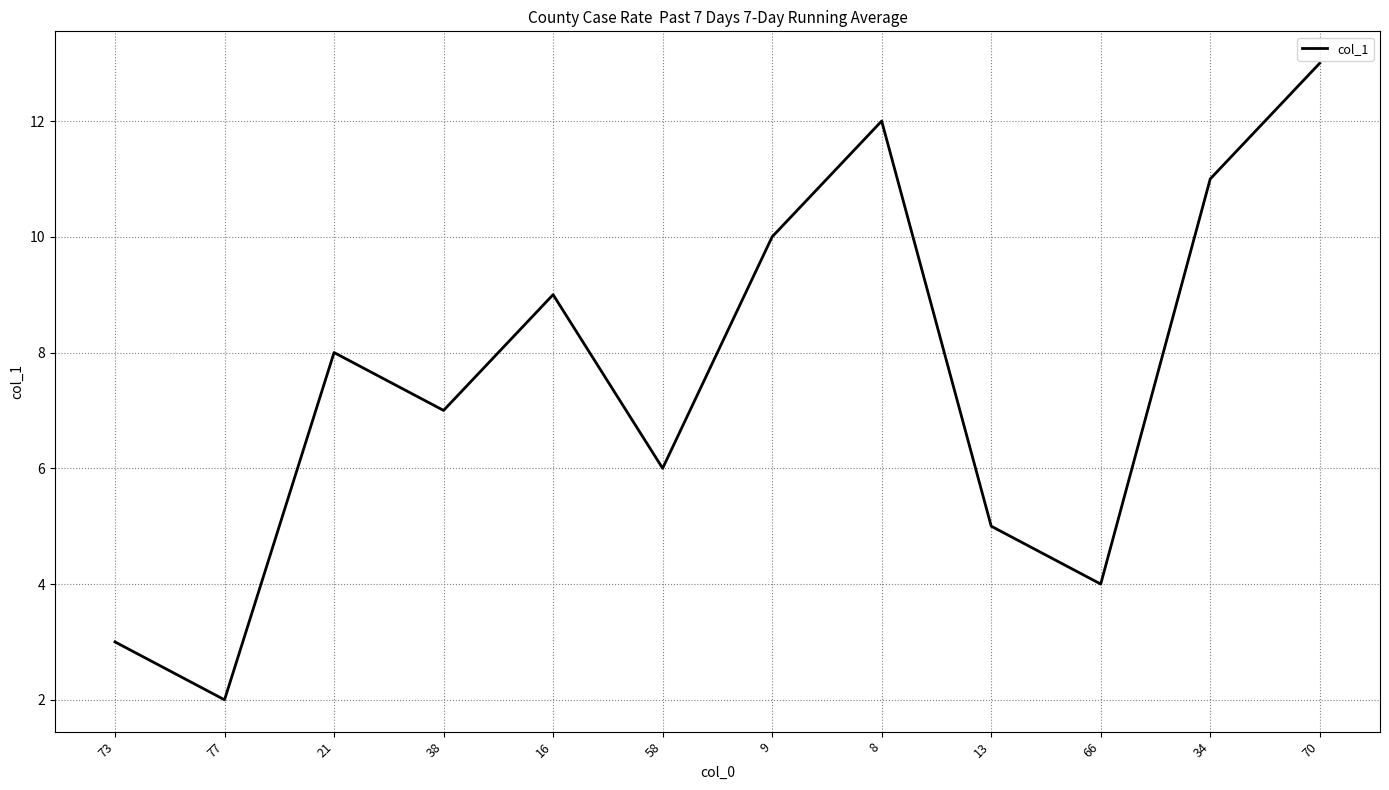

What is the difference between the maximum and minimum values?

11.0